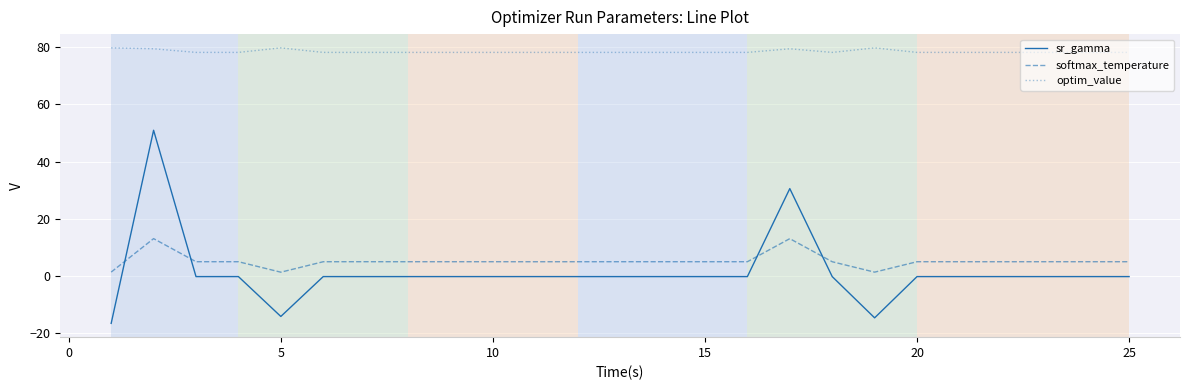

Rank the series by their maximum value, from highest to lowest.

optim_value, sr_gamma, softmax_temperature